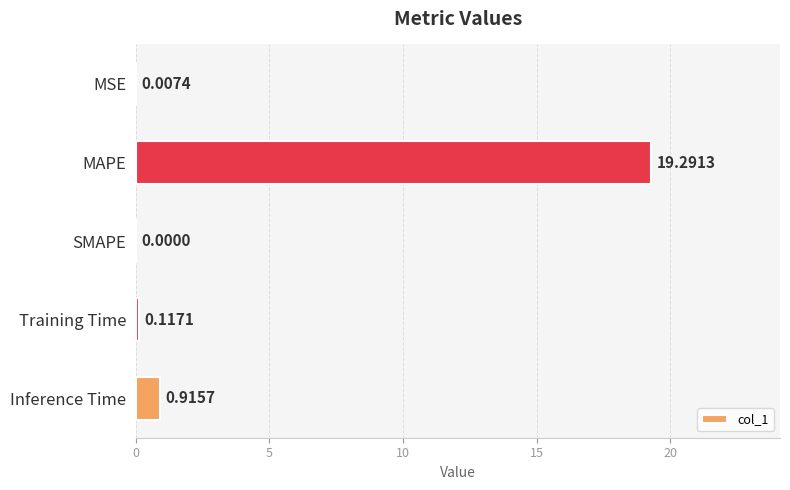

How many values are above zero?

4